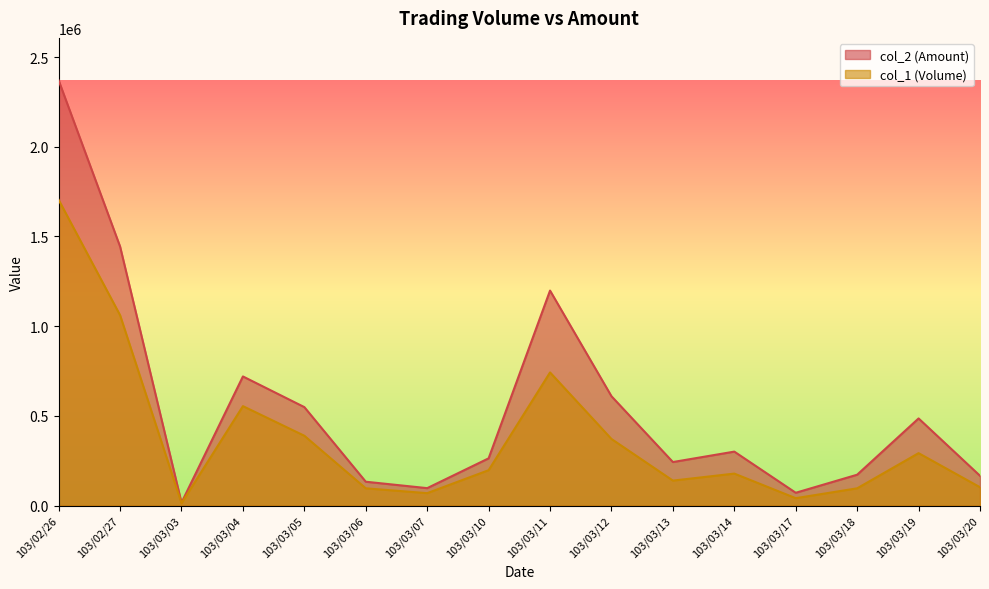

What is the maximum value for col_1 (Volume)?

1704000